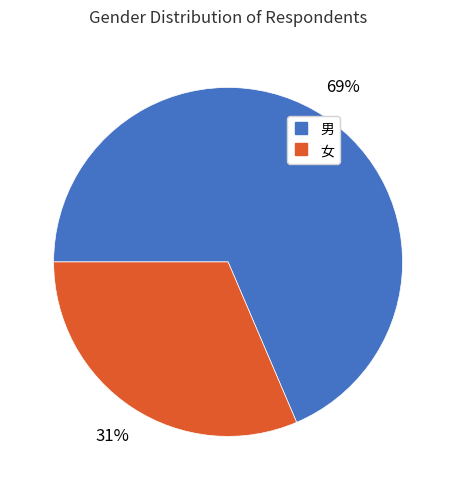

Is there any slice that represents more than half of the pie?

Yes